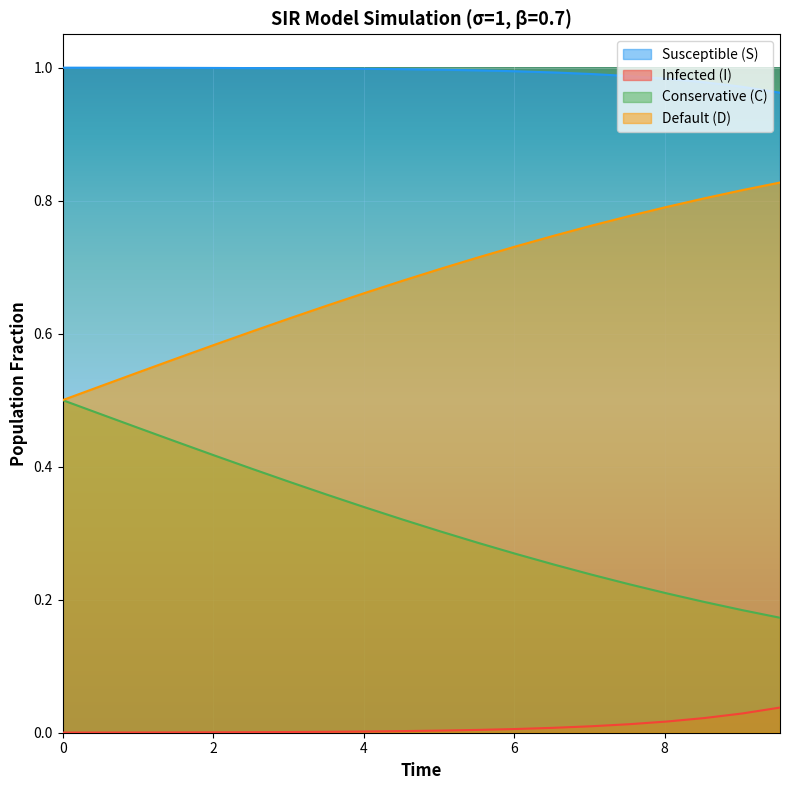

Rank the series by their maximum value, from highest to lowest.

Susceptible (S), Default (D), Conservative (C), Infected (I)